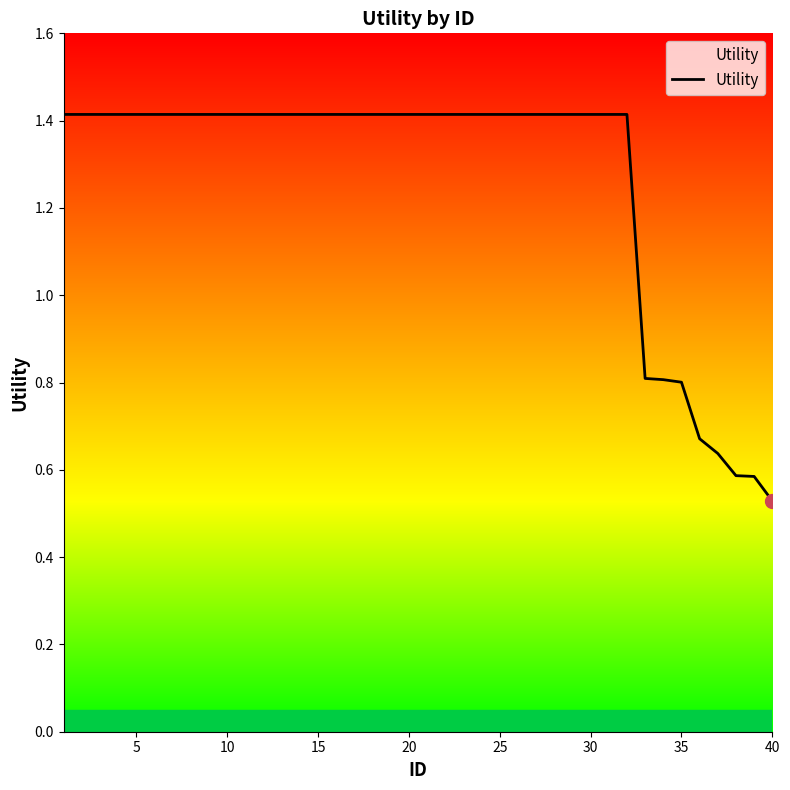

Count the values in the range 1 to 2.

32